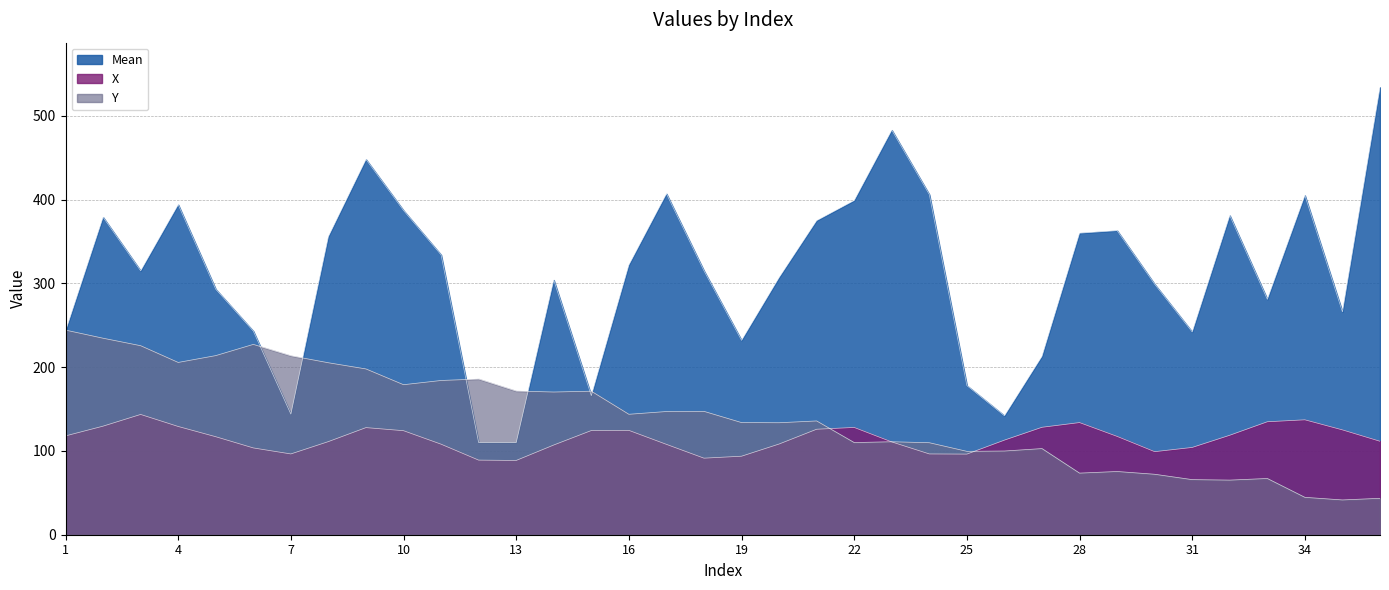

What is the difference between the Mean values at 35 and 7?

122.0